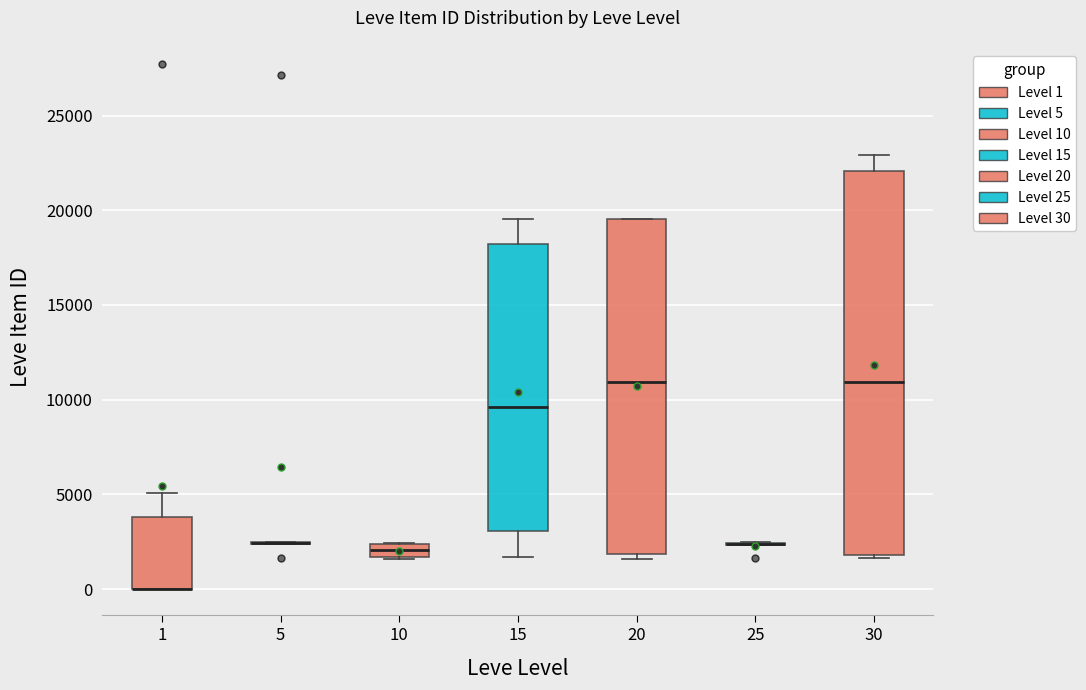

Comparing the boxes themselves (not the whiskers), which one is the tallest?

30